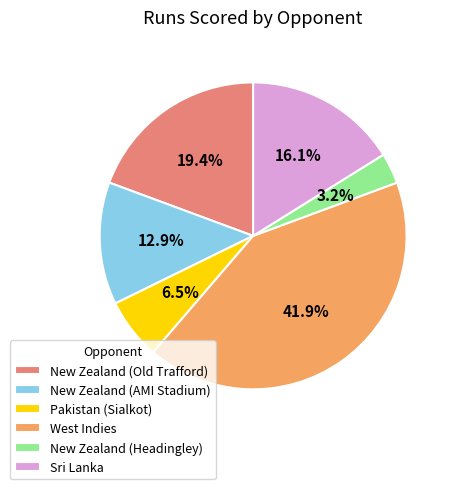

How many segments does this pie chart have?

6